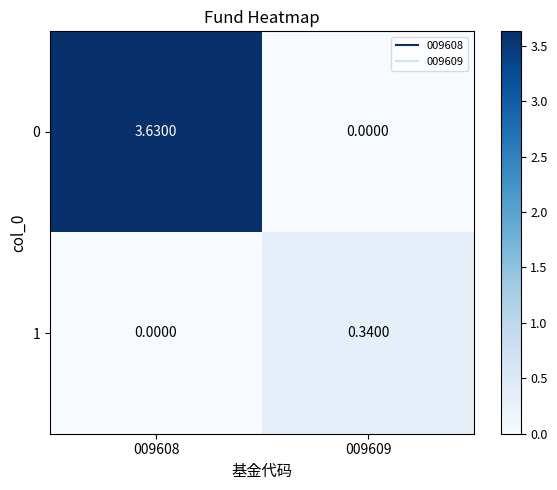

Is the value of 0 at 009608 greater than the value of 1 at 009609?

Yes